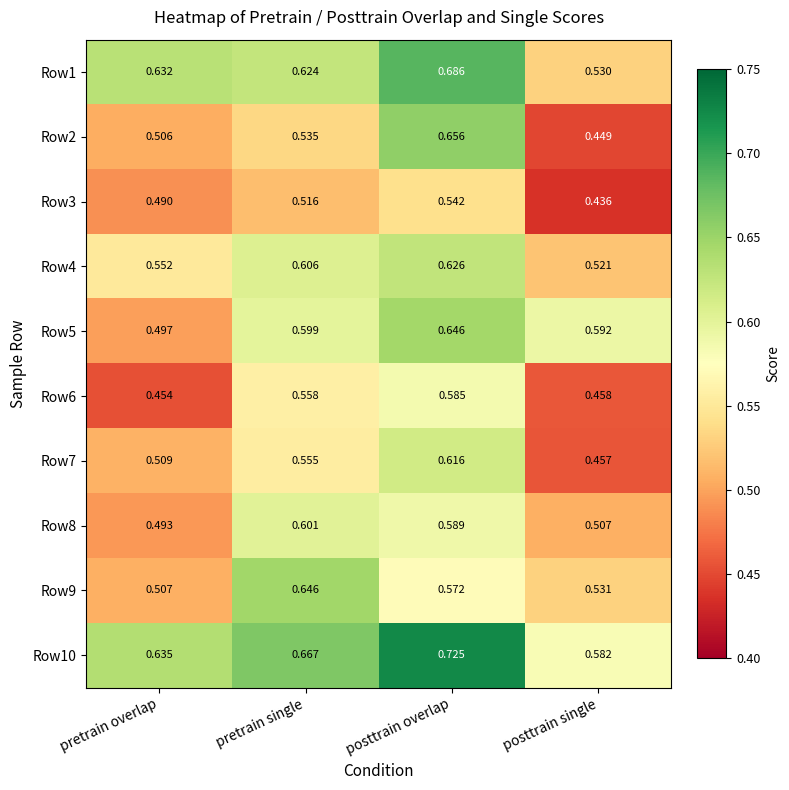

Which series has the largest total across all categories?

Row10